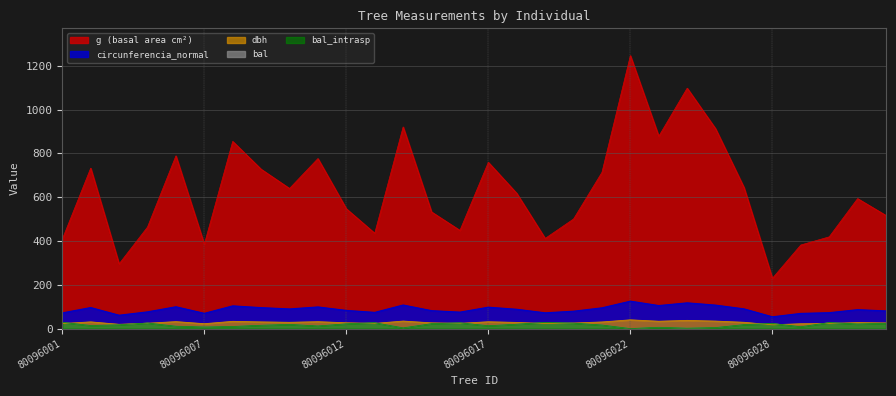

How many data points in g are above 617?

15